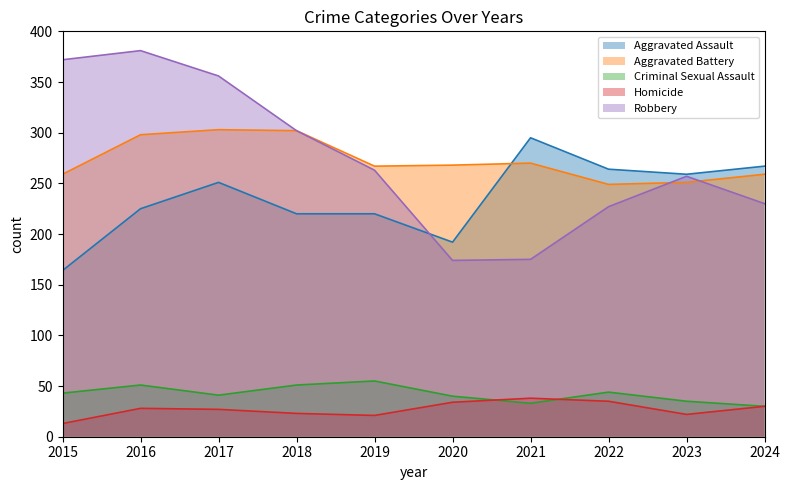

The value of Aggravated Battery at 2018 is 525. True or false?

False